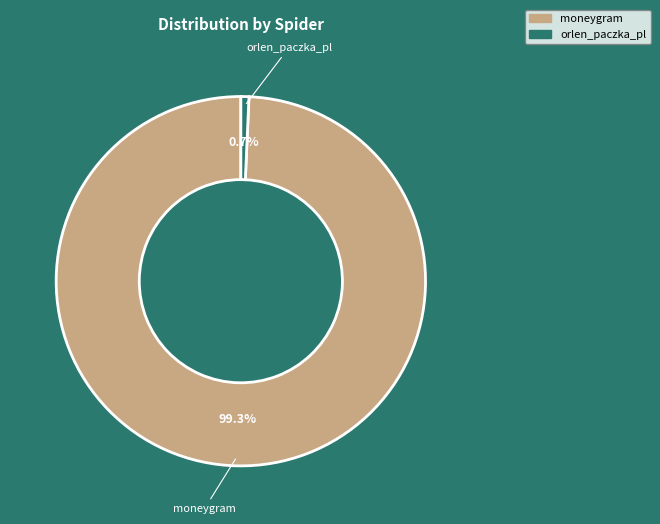

Rank the categories by value from lowest to highest.

orlen_paczka_pl, moneygram